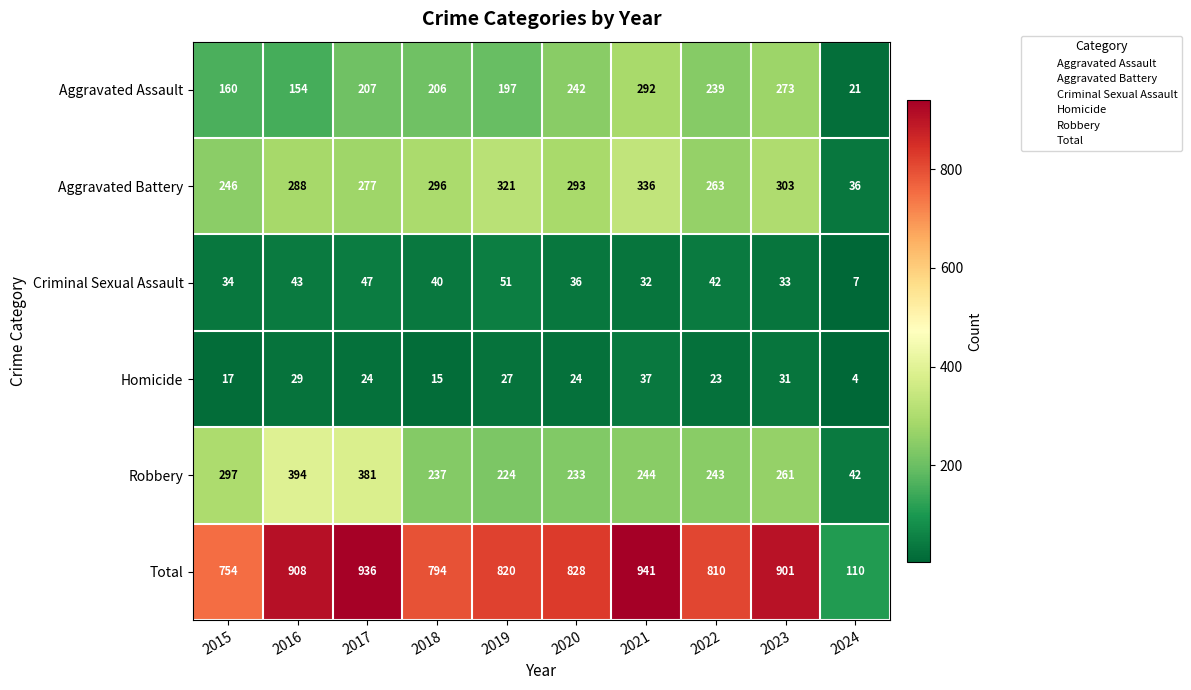

What is the spread (max minus min) of values at 2020?

804